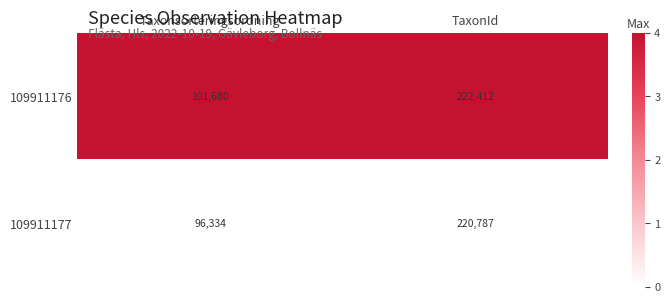

The value of 109911176 at TaxonId is 222412. True or false?

True